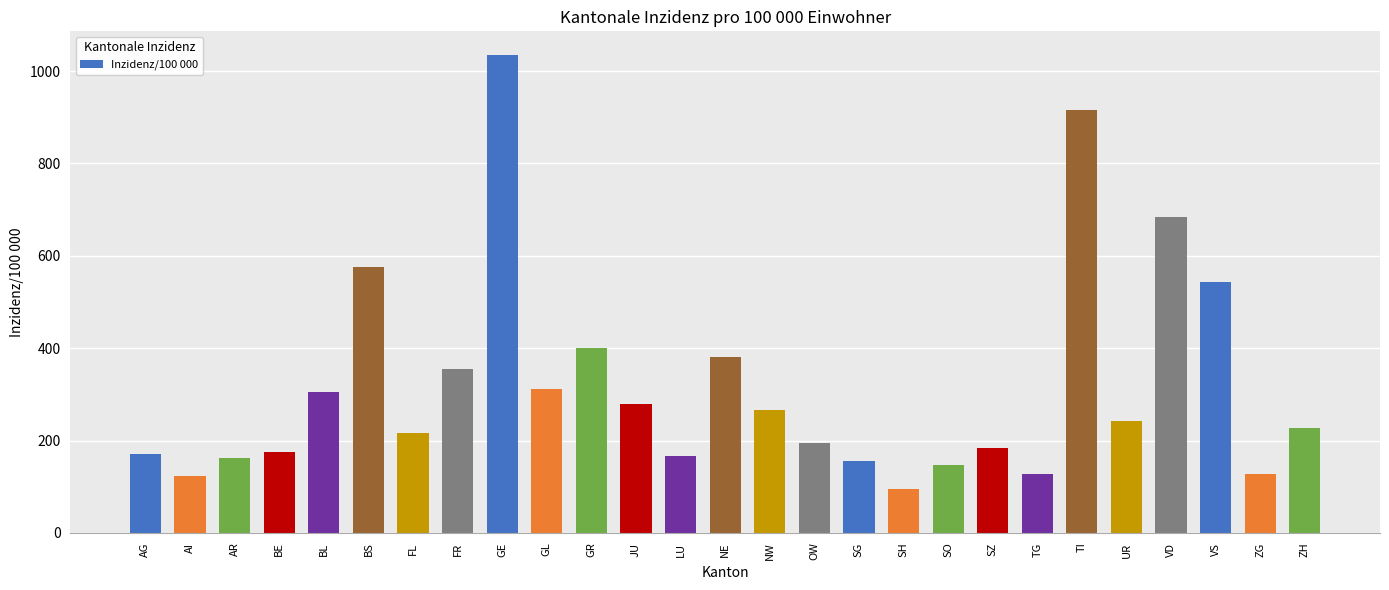

How many data points are less than 227?

13